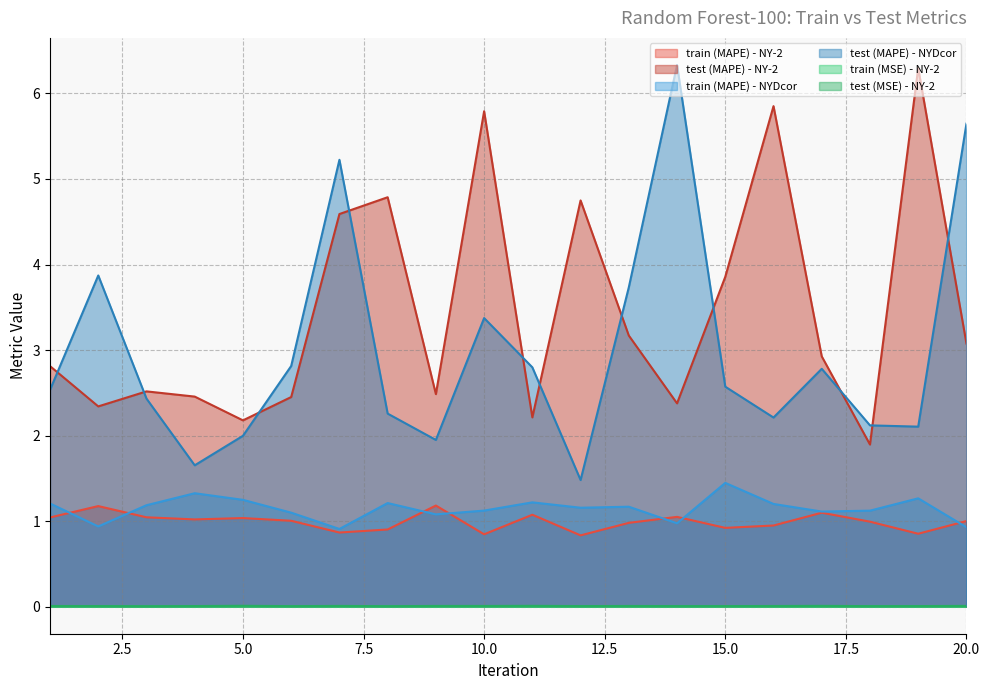

What is the difference between the highest and lowest values at 18?

2.1